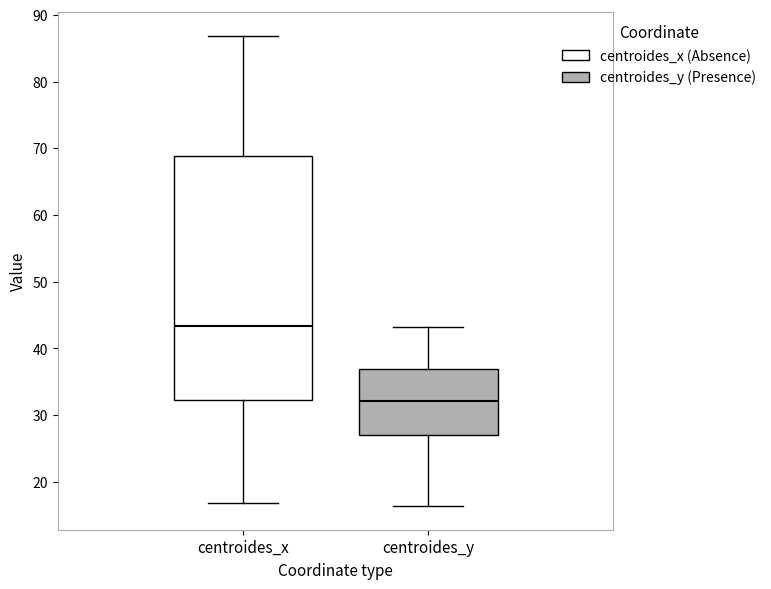

Reading left to right, read every box against the y-axis: the position of its median line, the range the box covers, and the ends of its whiskers. The values are not printed on the chart, so give them approximately, as read against the axis.

centroides_x: median 43, box 32 to 69, whiskers 17 to 87
centroides_y: median 32, box 27 to 37, whiskers 16 to 43